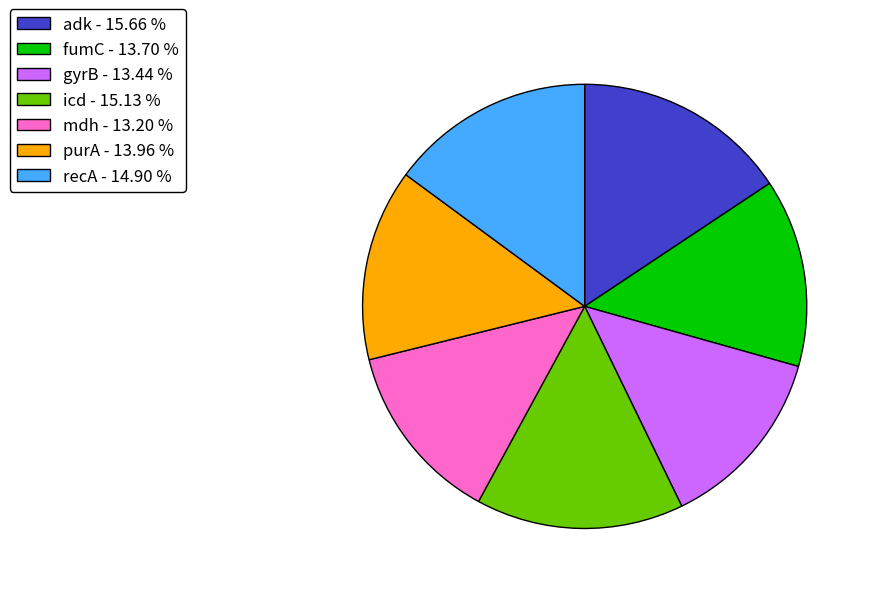

How many slices are in this pie chart?

7